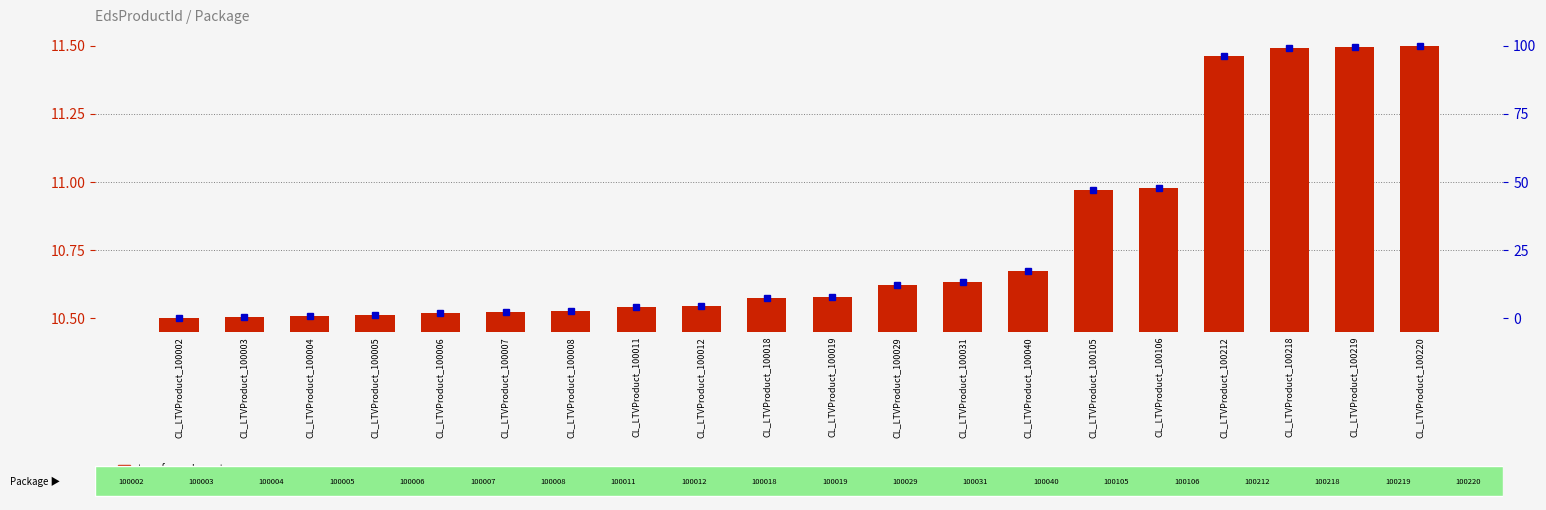

Reading right to left, extract all data points from this chart.

transformed count: CL_LTVProduct_100220=11.5	CL_LTVProduct_100219=11.5	CL_LTVProduct_100218=11.5	CL_LTVProduct_100212=11.5	CL_LTVProduct_100106=11.0	CL_LTVProduct_100105=11.0	CL_LTVProduct_100040=10.7	CL_LTVProduct_100031=10.6	CL_LTVProduct_100029=10.6	CL_LTVProduct_100019=10.6	CL_LTVProduct_100018=10.6	CL_LTVProduct_100012=10.5	CL_LTVProduct_100011=10.5	CL_LTVProduct_100008=10.5	CL_LTVProduct_100007=10.5	CL_LTVProduct_100006=10.5	CL_LTVProduct_100005=10.5	CL_LTVProduct_100004=10.5	CL_LTVProduct_100003=10.5	CL_LTVProduct_100002=10.5
percentile rank within the sample: CL_LTVProduct_100220=100.0	CL_LTVProduct_100219=99.5	CL_LTVProduct_100218=99.1	CL_LTVProduct_100212=96.3	CL_LTVProduct_100106=47.7	CL_LTVProduct_100105=47.2	CL_LTVProduct_100040=17.4	CL_LTVProduct_100031=13.3	CL_LTVProduct_100029=12.4	CL_LTVProduct_100019=7.8	CL_LTVProduct_100018=7.3	CL_LTVProduct_100012=4.6	CL_LTVProduct_100011=4.1	CL_LTVProduct_100008=2.8	CL_LTVProduct_100007=2.3	CL_LTVProduct_100006=1.8	CL_LTVProduct_100005=1.4	CL_LTVProduct_100004=0.9	CL_LTVProduct_100003=0.5	CL_LTVProduct_100002=0.0